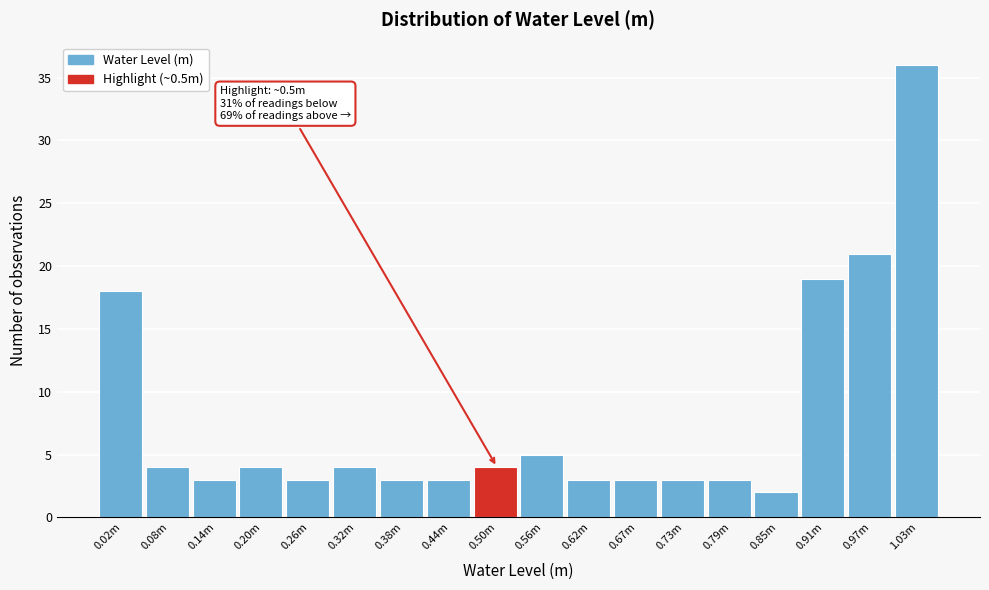

Reading right to left, extract all data points from this chart.

36	21	19	2	3	3	3	3	5	4	3	3	4	3	4	3	4	18